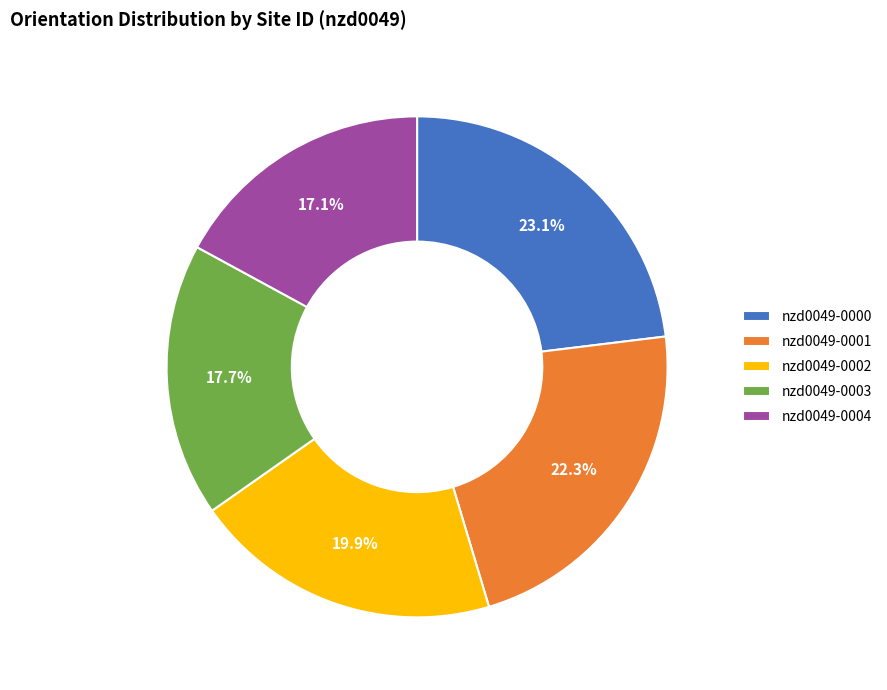

Which slice is the smallest?

nzd0049-0004